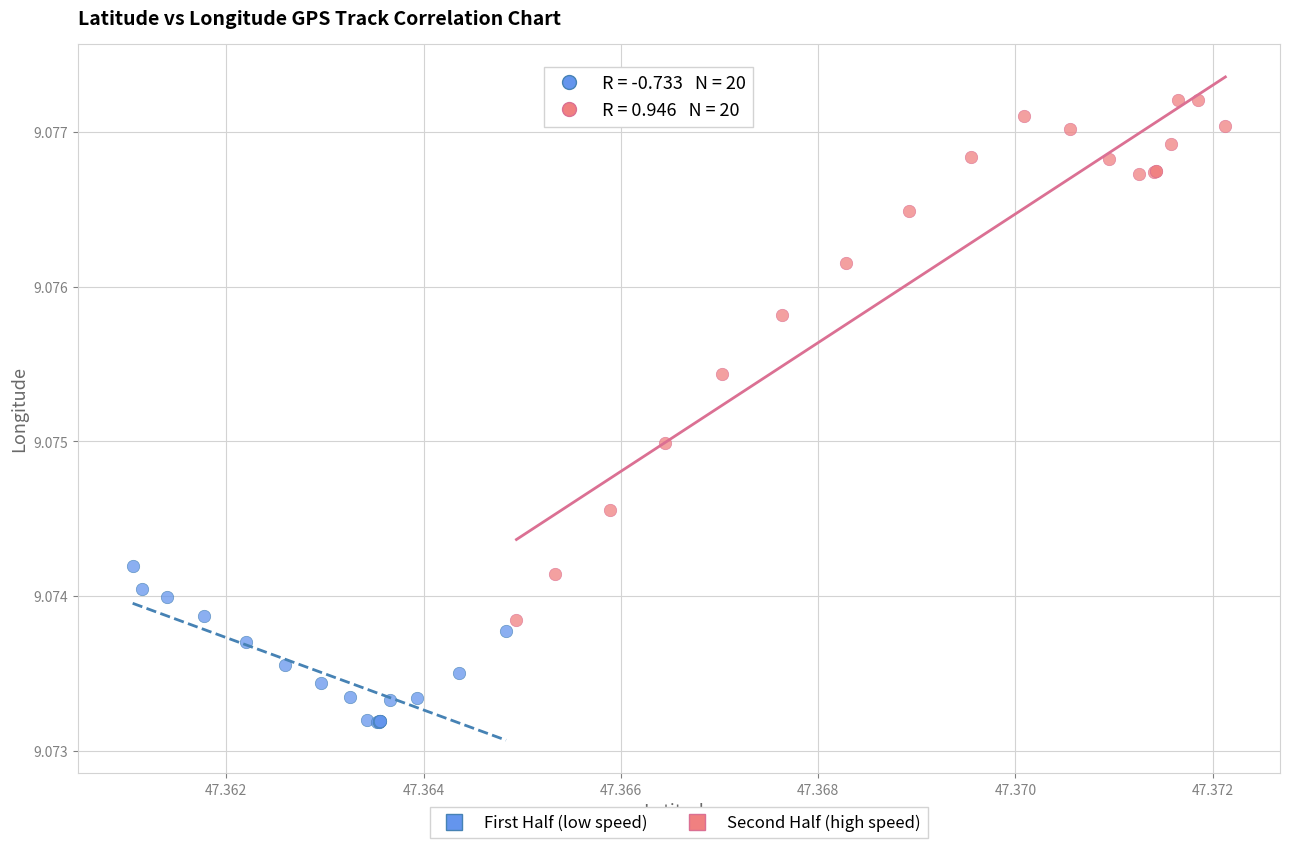

Which series reaches the maximum Y coordinate?

Second Half (high speed)